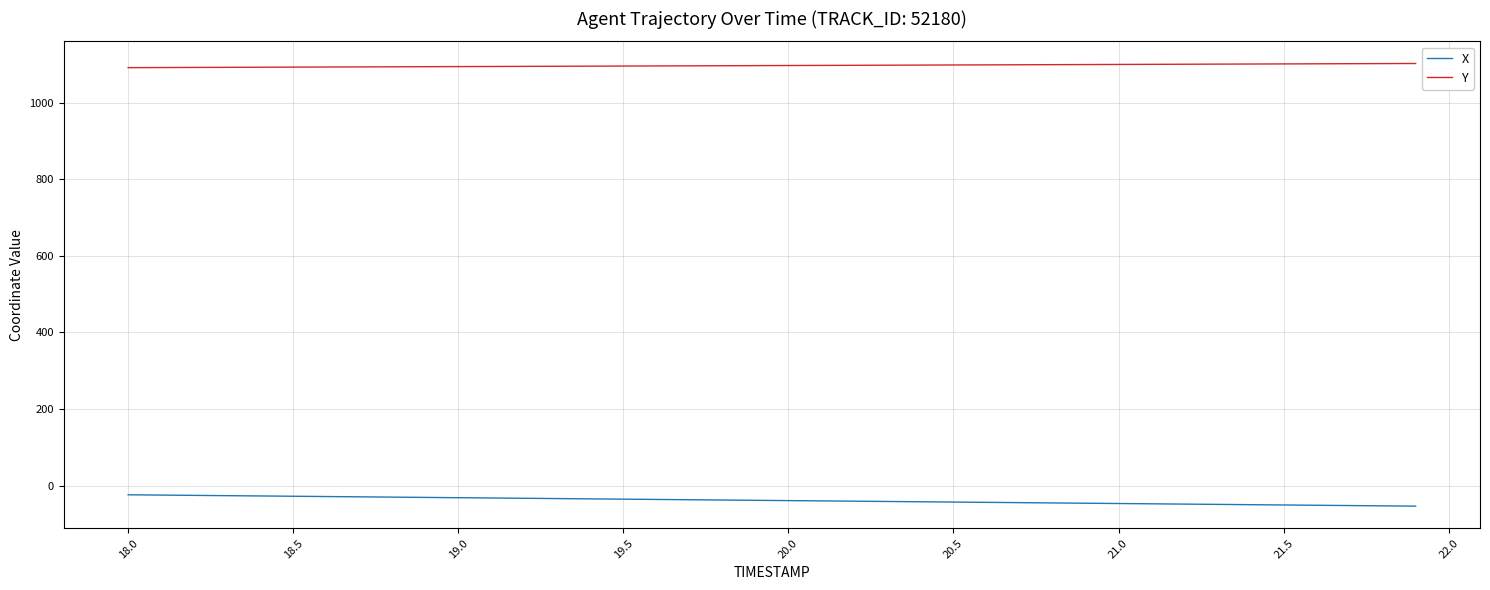

What is the maximum value shown in the chart?

1102.9